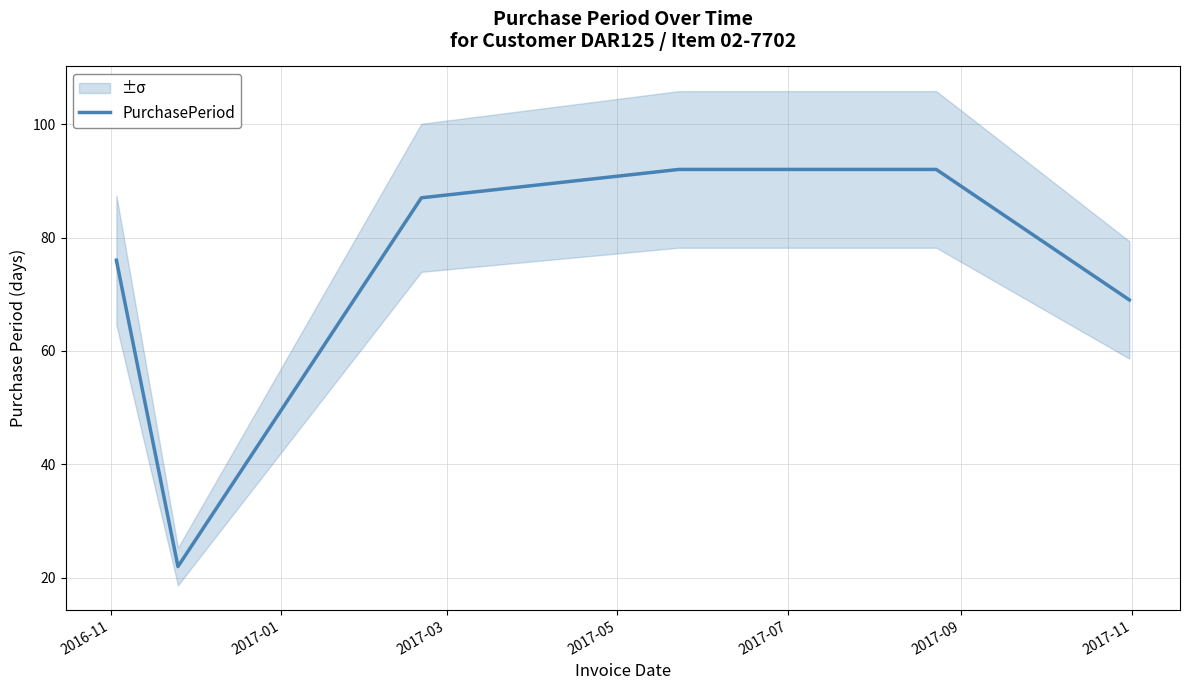

What is the difference between the second highest and second lowest values?

23